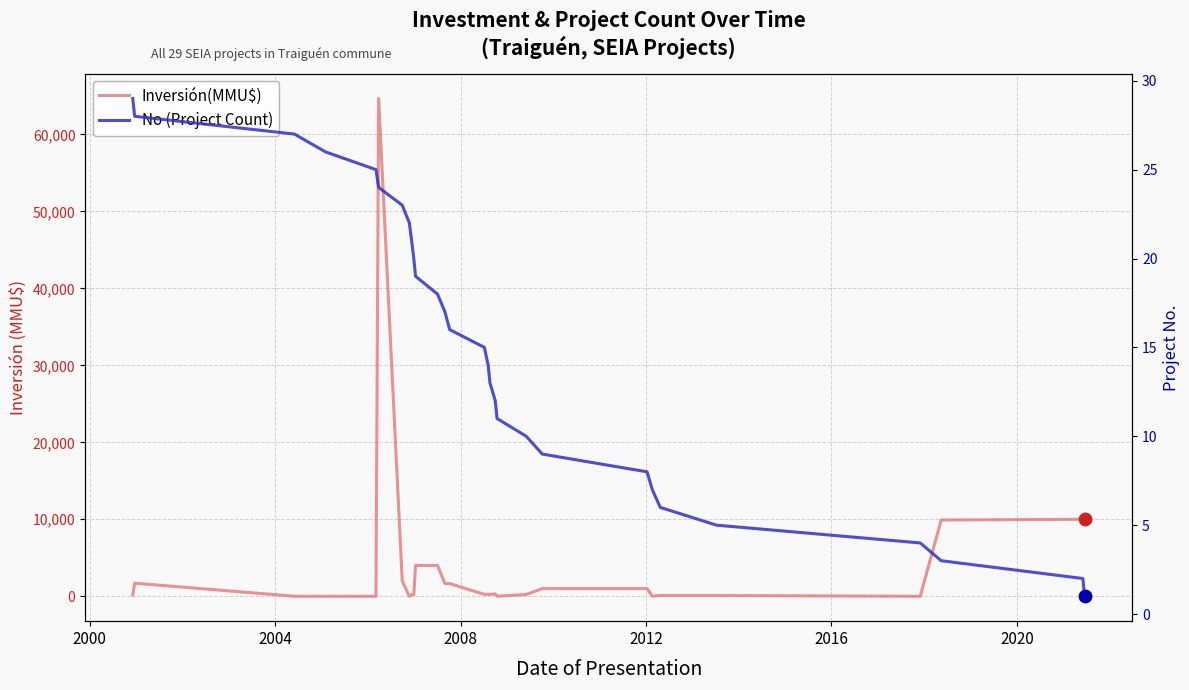

What are all the series names shown in the legend?

Inversión(MMU$), No (Project Count)